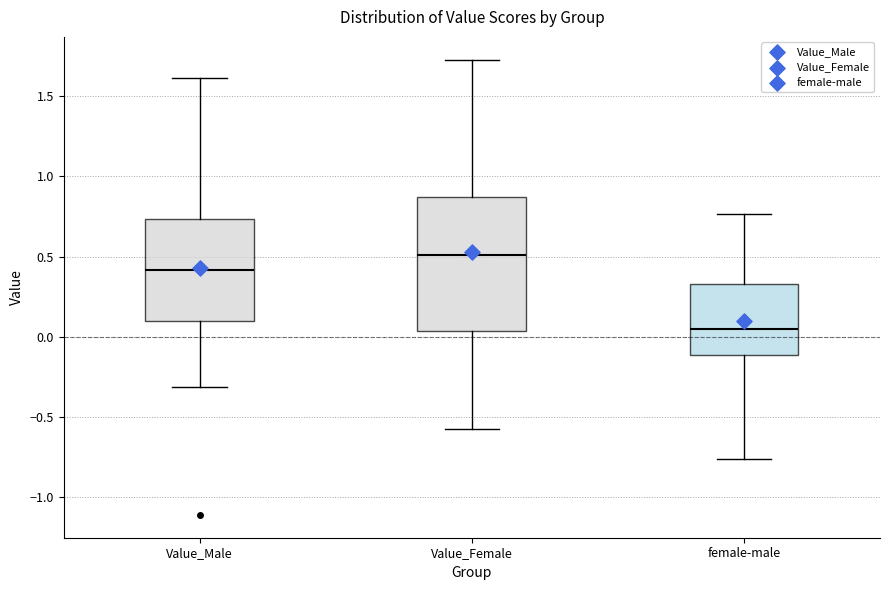

Comparing the boxes themselves (not the whiskers), which one is the tallest?

Value_Female